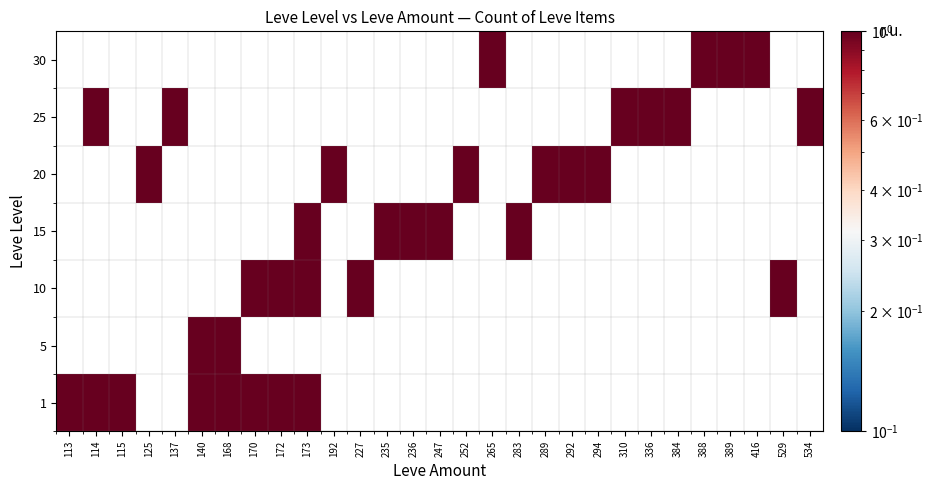

What is the smallest value displayed?

1.0